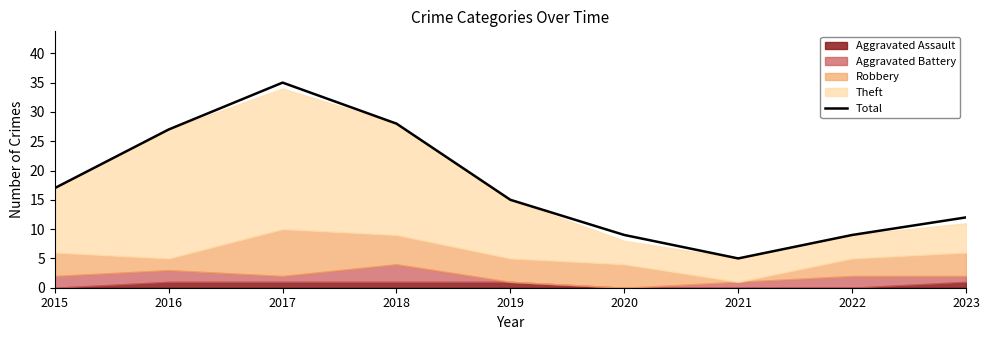

At which category does the data reach its first local valley?

2021